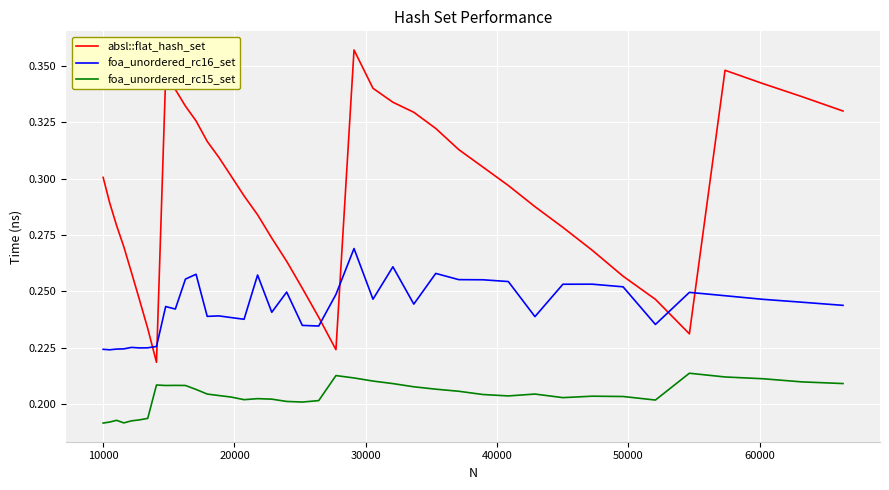

List the series in order of their peak value, highest first.

absl::flat_hash_set, foa_unordered_rc16_set, foa_unordered_rc15_set